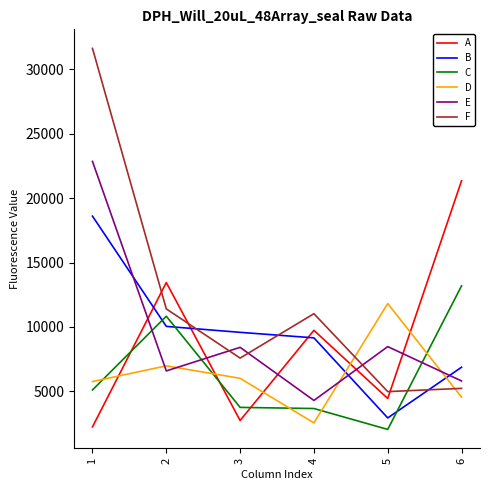

How many times do E and A cross each other?

5